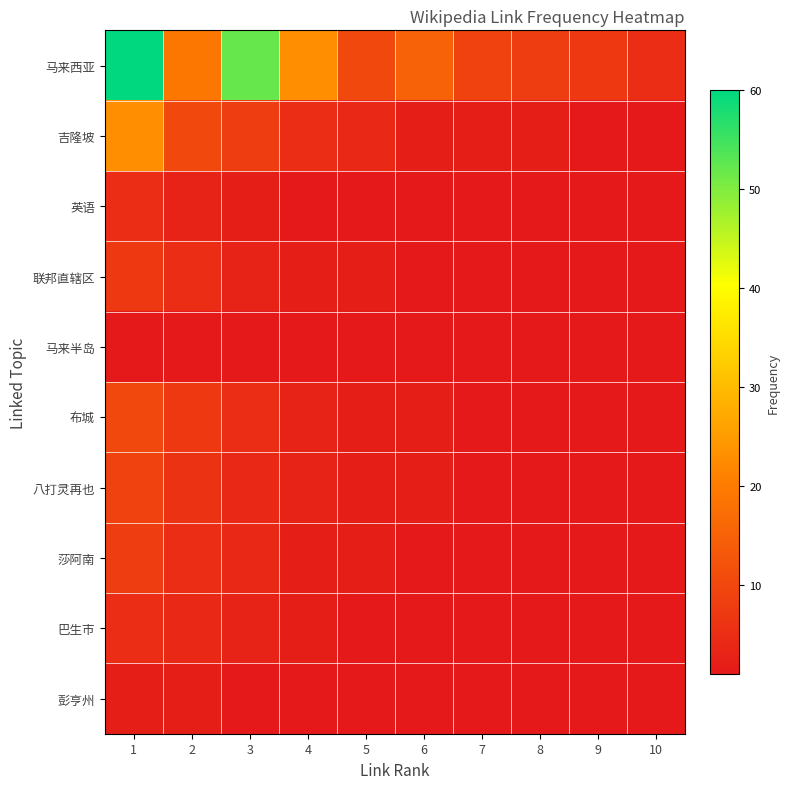

Reading left to right, what are all the values shown in this chart?

马来西亚: 1=60	2=19	3=52	4=23	5=10	6=15	7=9	8=8	9=7	10=5
吉隆坡: 1=23	2=10	3=8	4=5	5=4	6=2	7=2	8=2	9=1	10=1
英语: 1=5	2=3	3=2	4=1	5=1	6=1	7=1	8=1	9=1	10=1
联邦直辖区: 1=7	2=5	3=3	4=2	5=2	6=1	7=1	8=1	9=1	10=1
马来半岛: 1=1	2=1	3=1	4=1	5=1	6=1	7=1	8=1	9=1	10=1
布城: 1=10	2=7	3=5	4=3	5=2	6=2	7=1	8=1	9=1	10=1
八打灵再也: 1=9	2=6	3=4	4=3	5=2	6=2	7=1	8=1	9=1	10=1
莎阿南: 1=8	2=5	3=4	4=2	5=2	6=1	7=1	8=1	9=1	10=1
巴生市: 1=5	2=4	3=3	4=2	5=1	6=1	7=1	8=1	9=1	10=1
彭亨州: 1=2	2=2	3=1	4=1	5=1	6=1	7=1	8=1	9=1	10=1